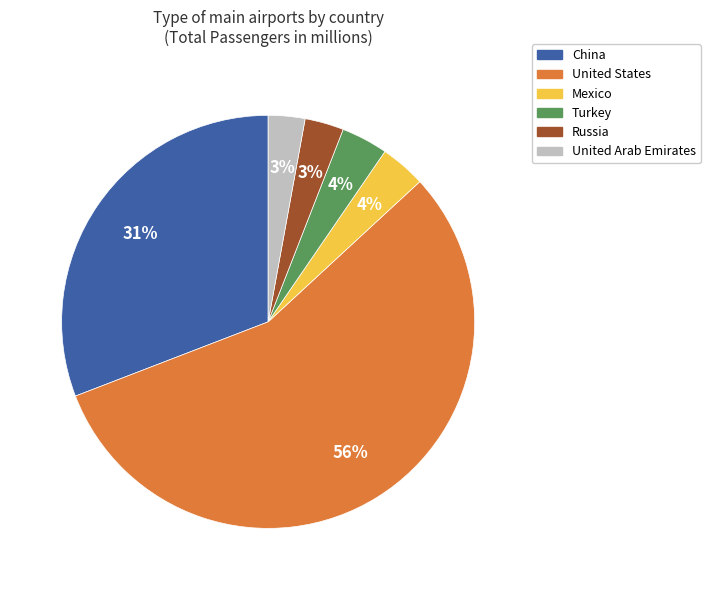

Is there any slice that represents more than half of the pie?

Yes